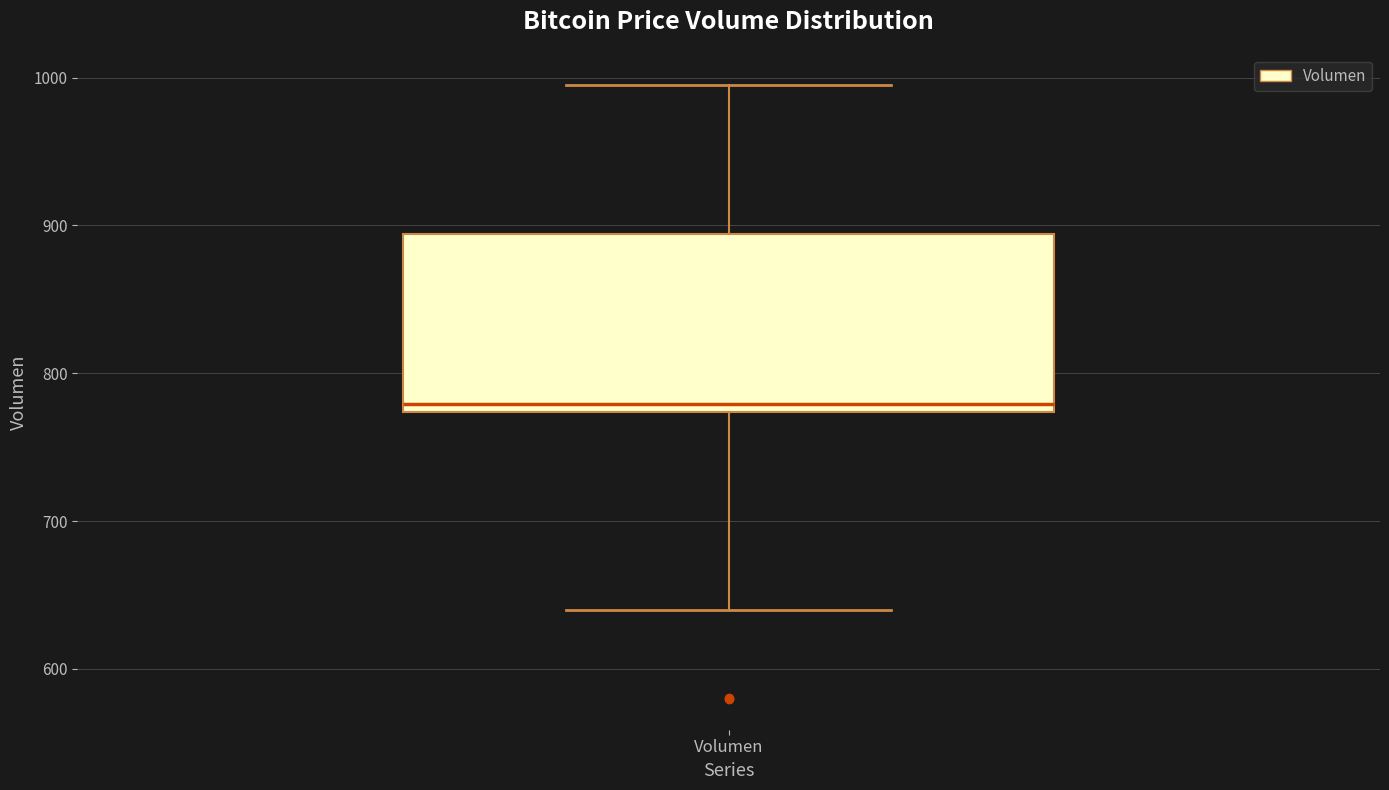

Read this box plot against the y-axis: the position of the median line, the range covered by the box, and the ends of both whiskers. The values are not printed on the chart, so give them approximately, as read against the axis.

median 780, box 770 to 890, whiskers 640 to 1000